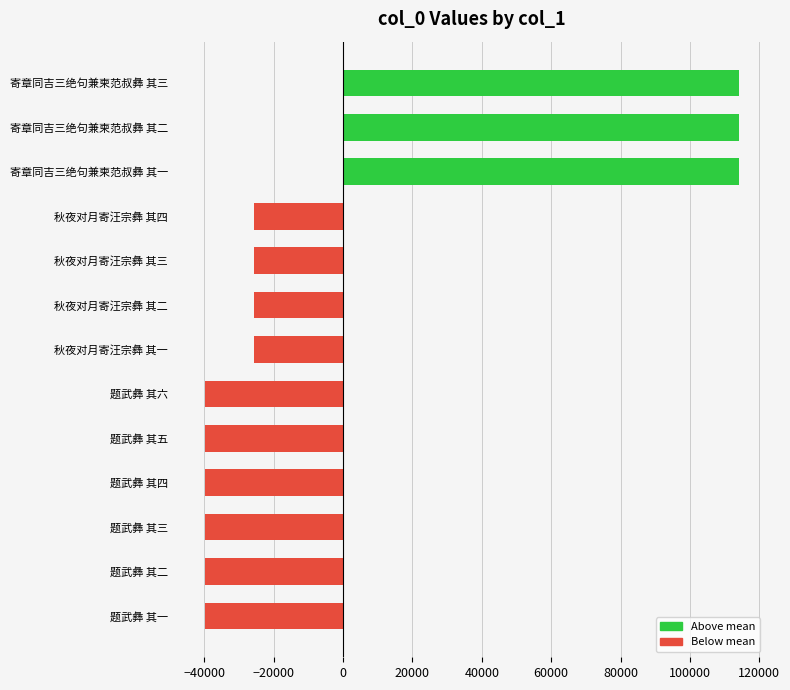

What is the difference between the maximum and minimum values?

153931.0